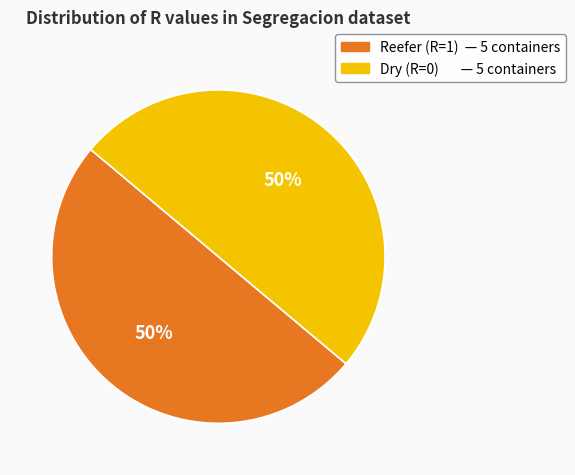

Count the number of slices in the pie.

2